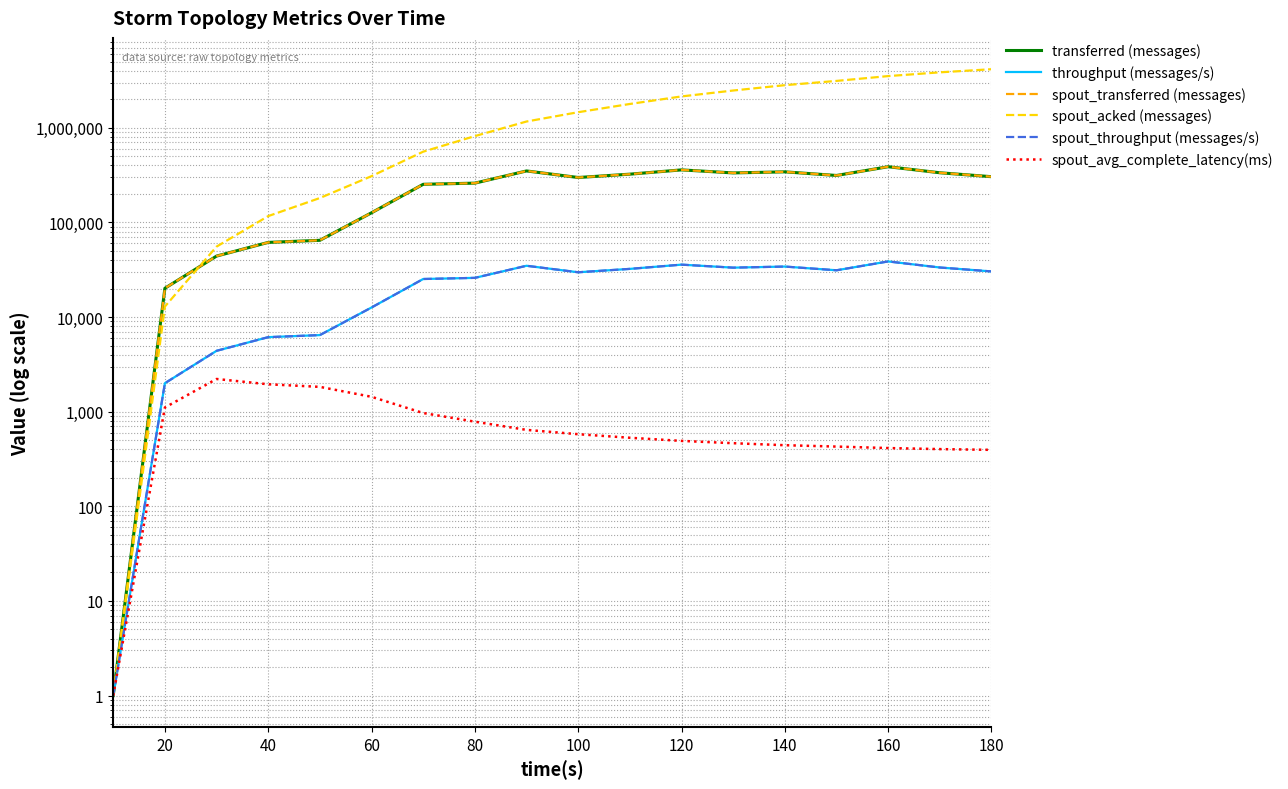

True or false: throughput (messages/s) and spout_avg_complete_latency(ms) cross at least once.

False